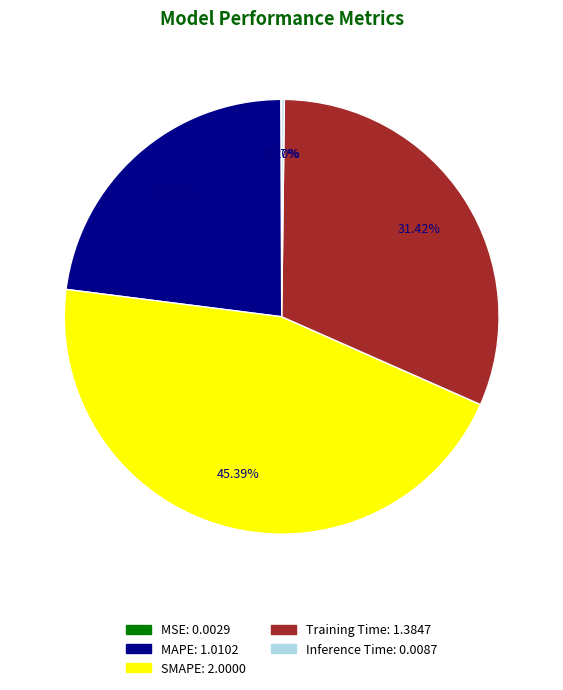

Is it true that MAPE is 35% of the pie?

False